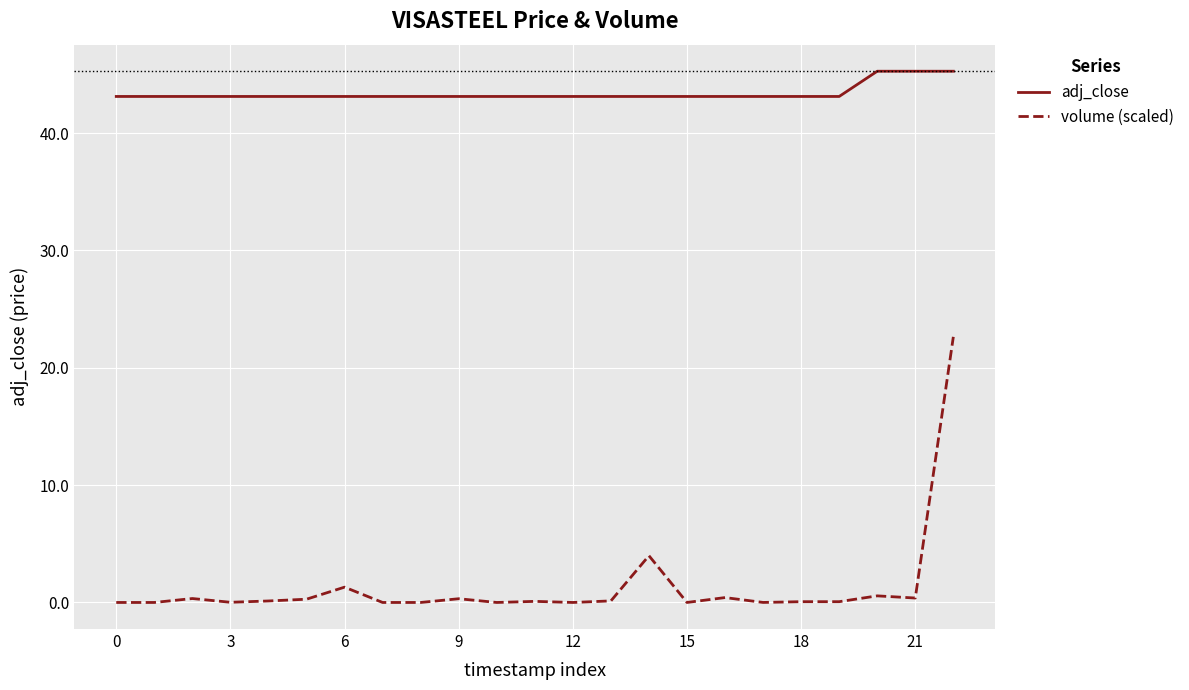

What is the maximum value shown in the chart?

45.3